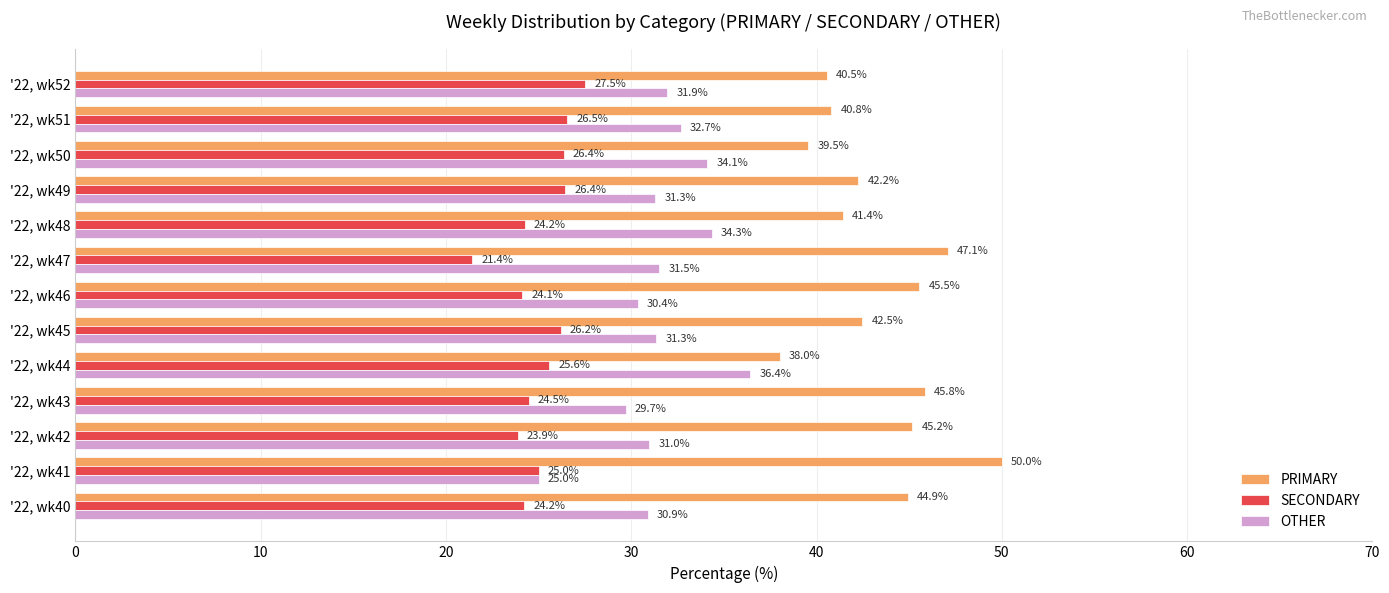

Is the value of OTHER at '22, wk50 greater than the value of SECONDARY at '22, wk44?

Yes